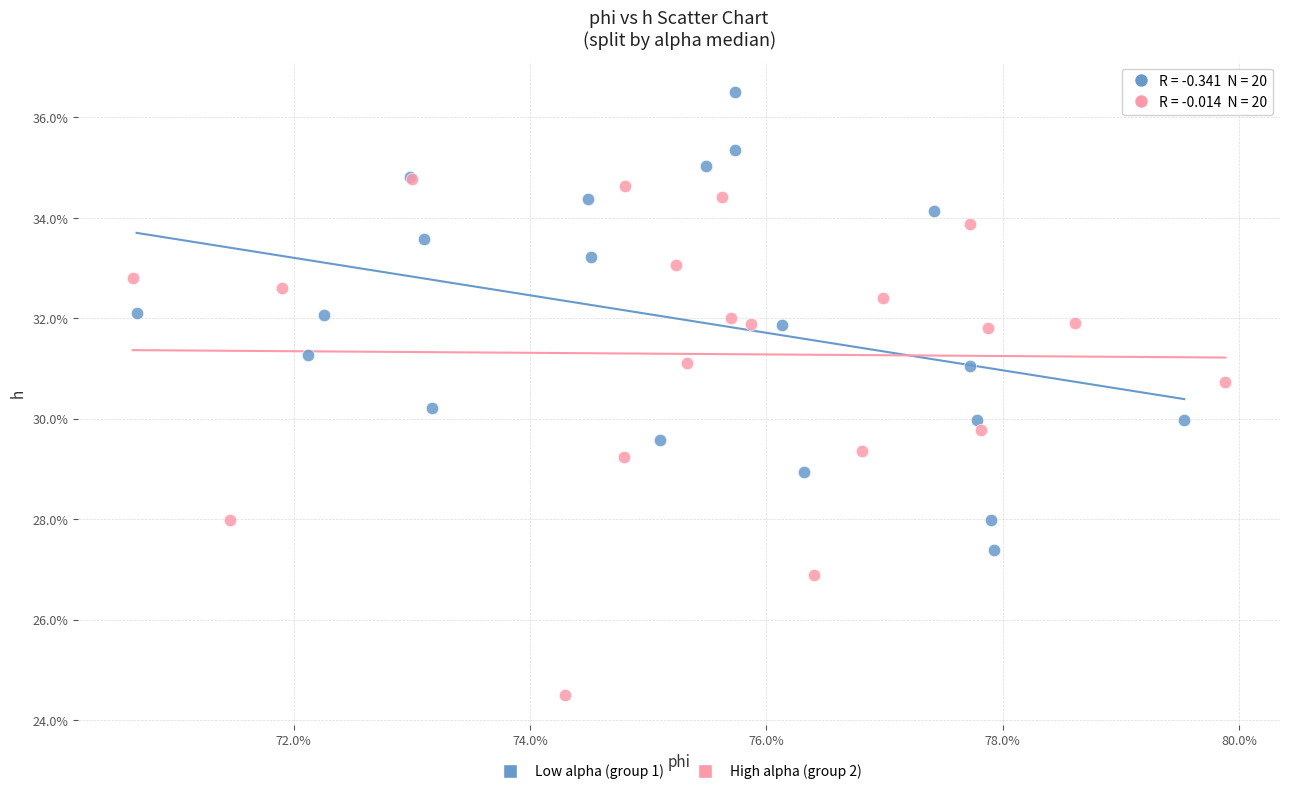

Which series reaches the minimum Y coordinate?

High alpha (group 2)